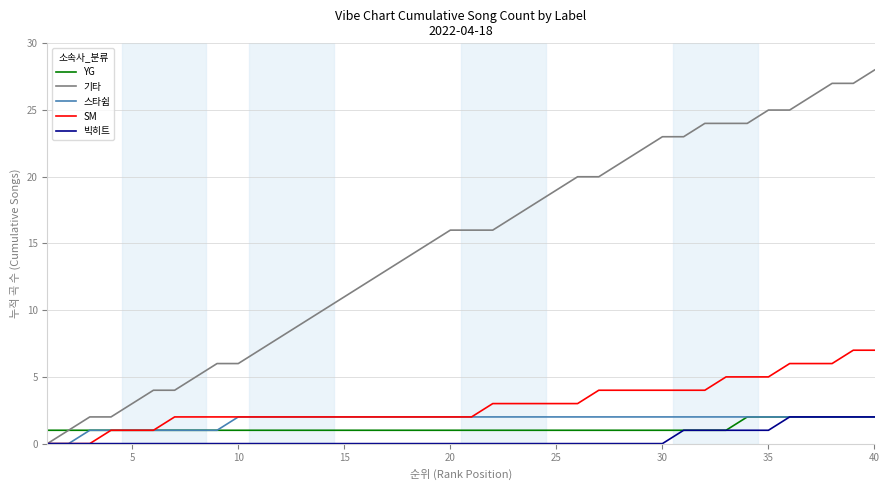

What is the greatest value displayed?

28